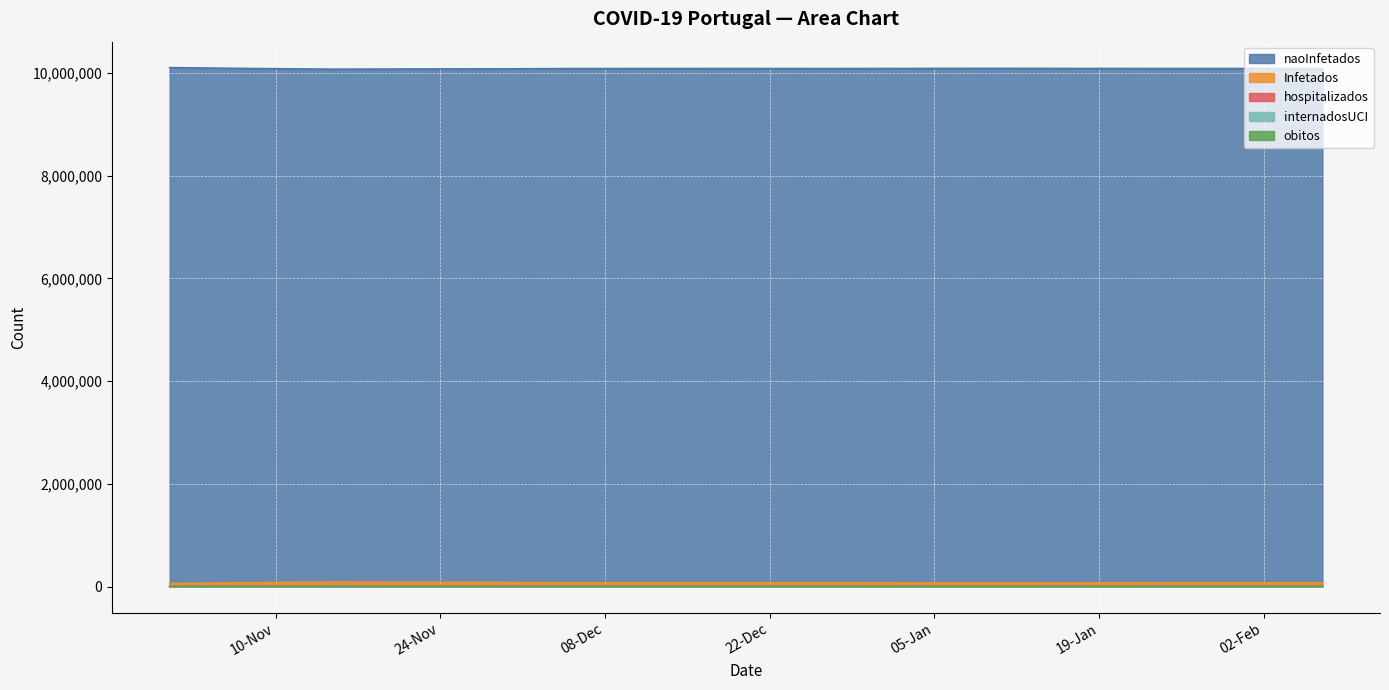

How many lines are shown in the chart?

5